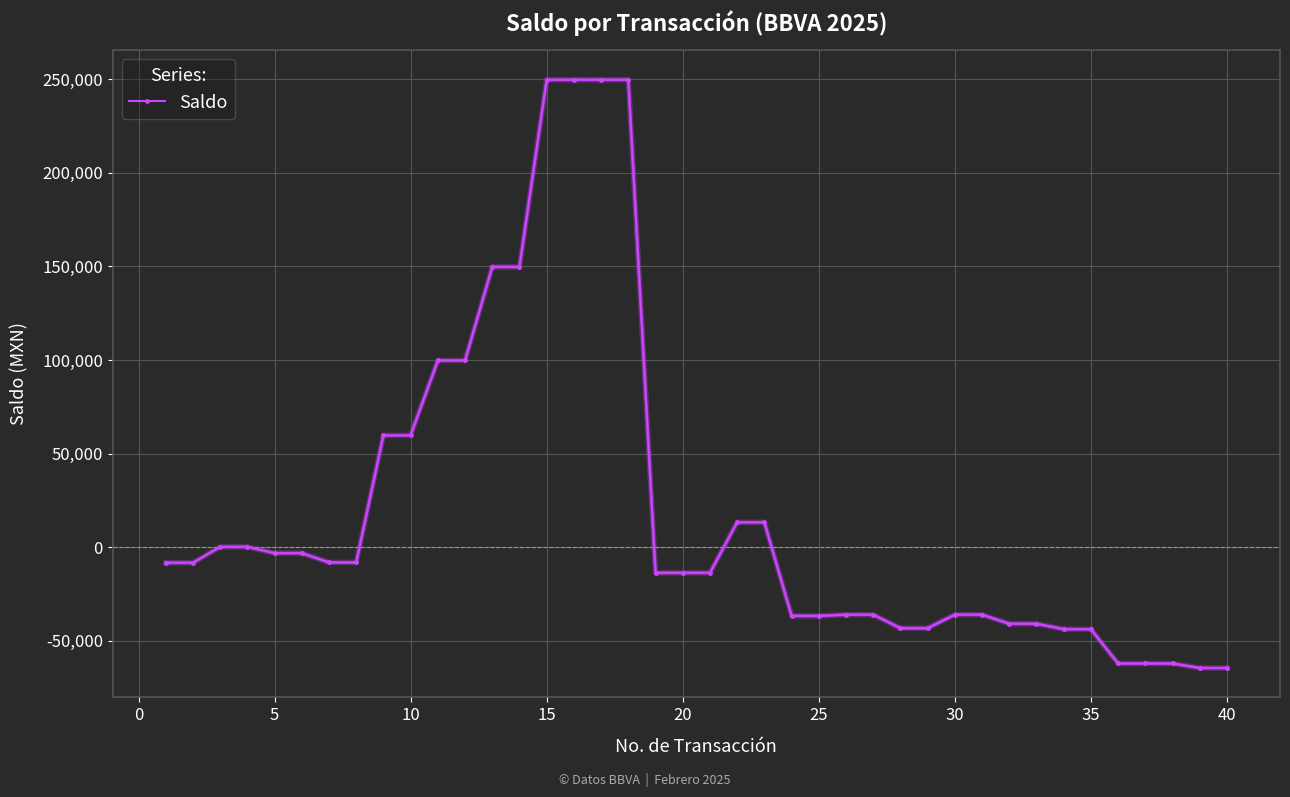

What is the smallest value displayed?

-64593.4